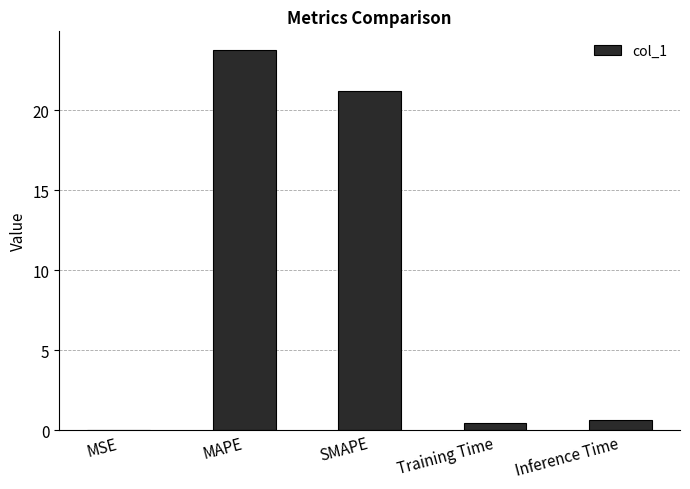

At which category does the chart reach its peak across all series?

MAPE